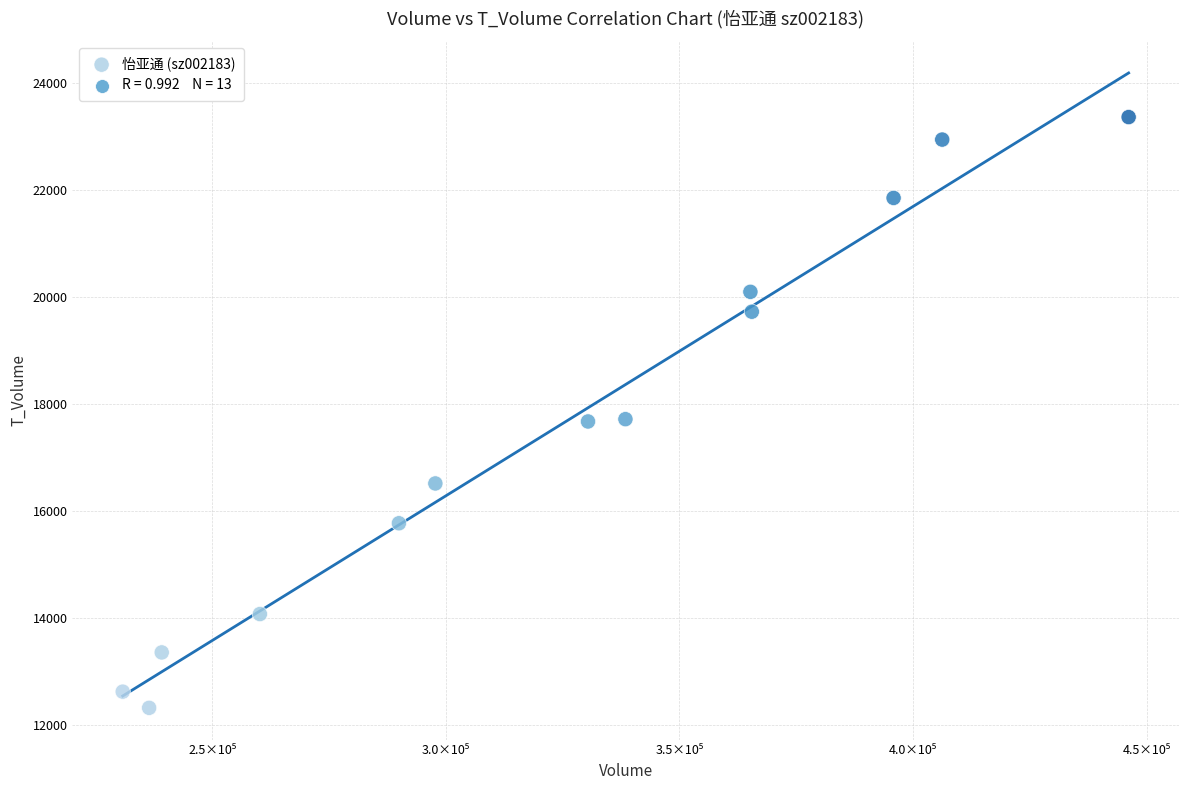

What is the range of X values (max minus min)?

215314